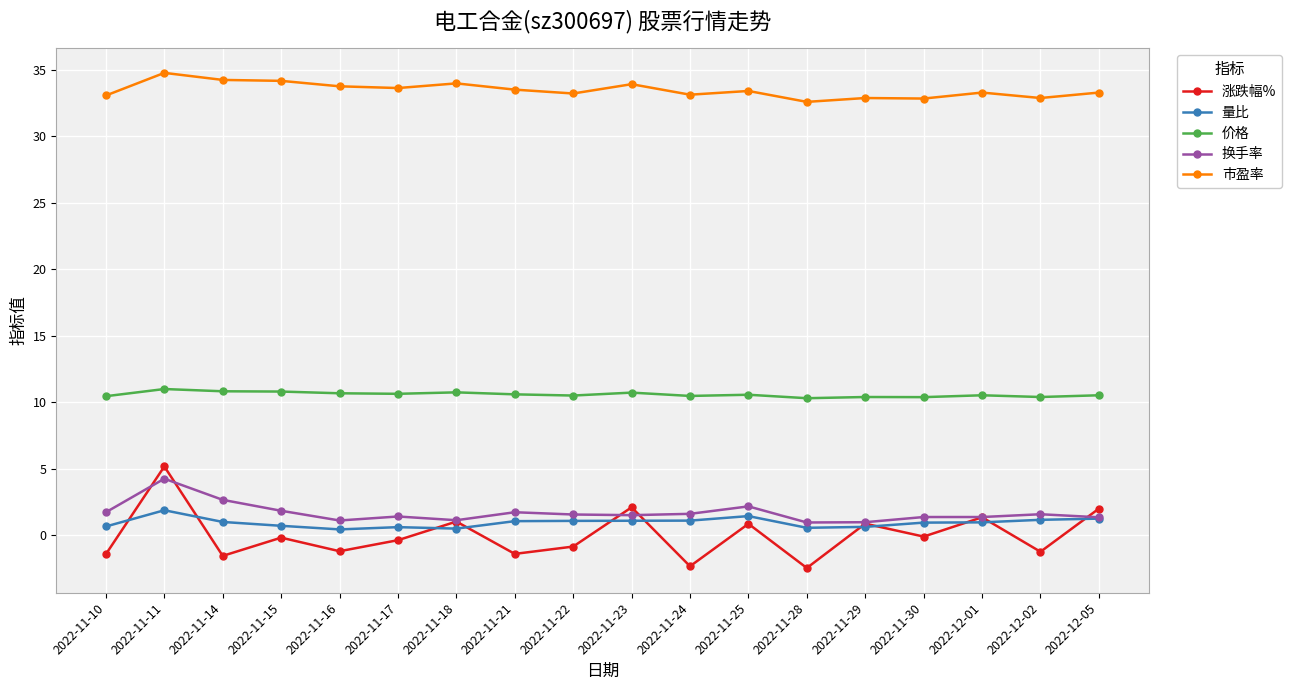

True or false: 市盈率 has more than 2 points higher than both neighbors.

True